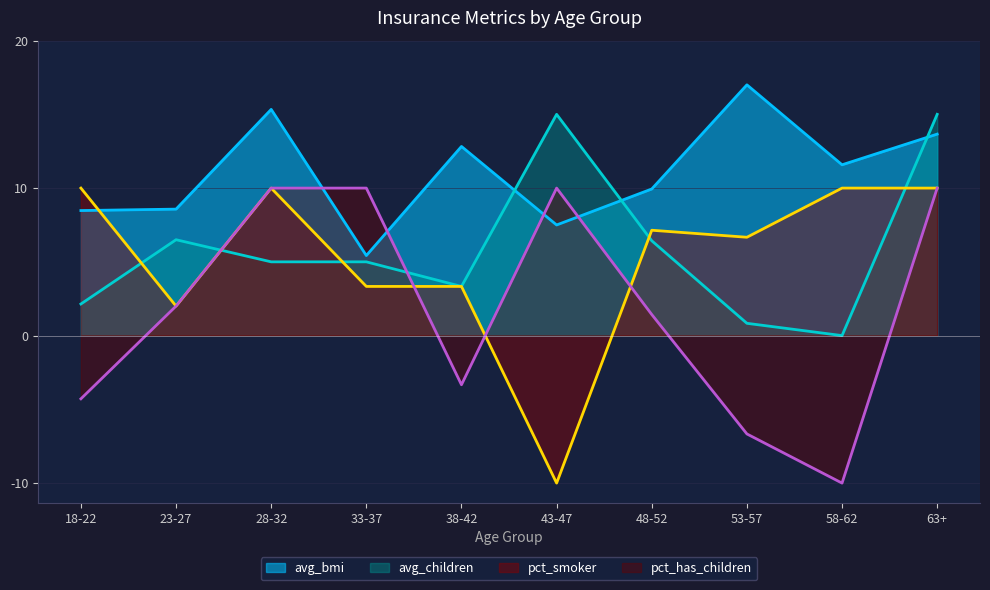

How many lines are shown in the chart?

4